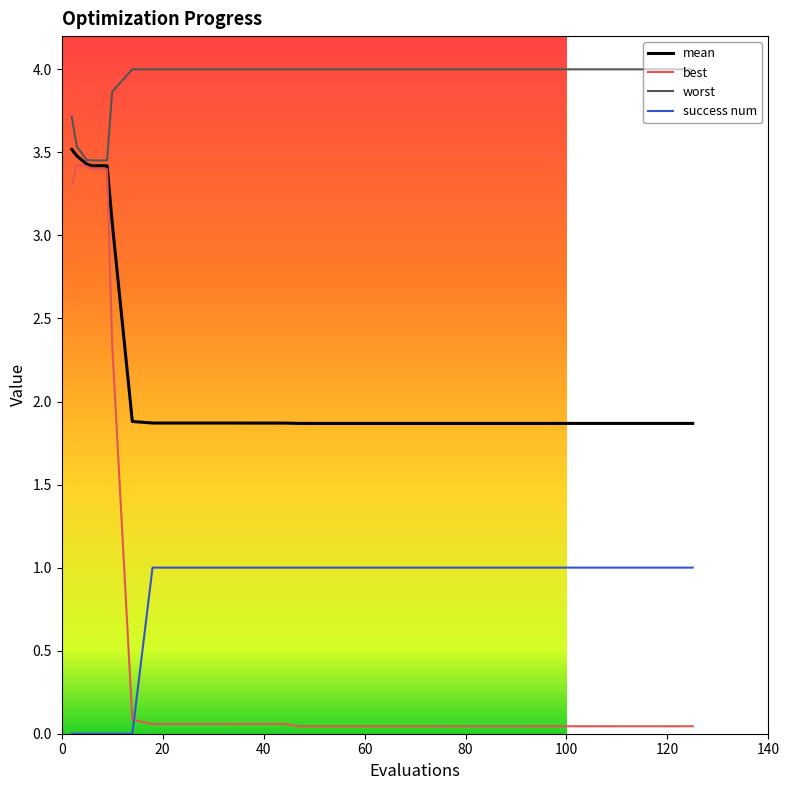

True or false: worst and best cross at least once.

False